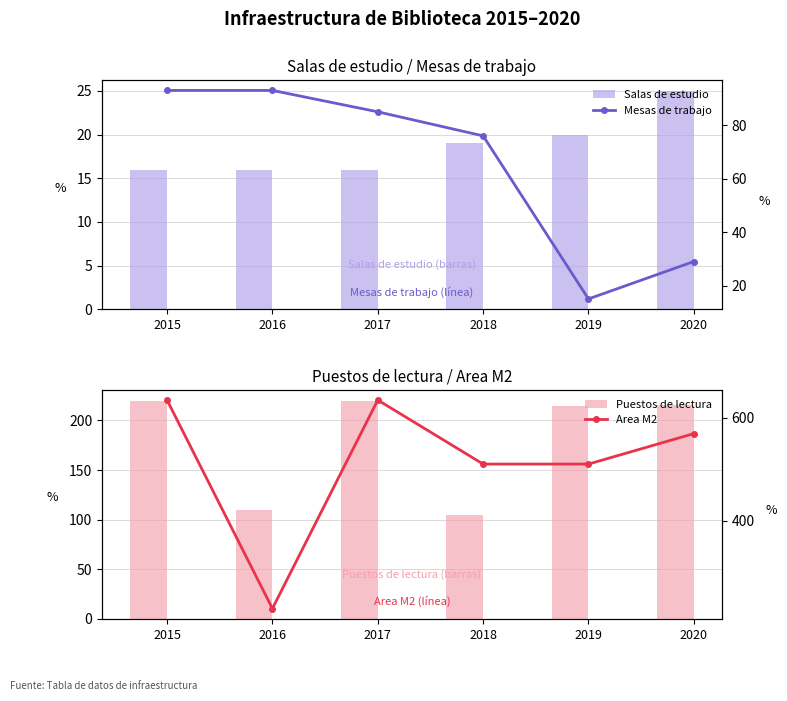

Reading left to right, transcribe all the data shown in this chart.

Salas de estudio: 16	16	16	19	20	25
Puestos de lectura: 220	110	220	105	215	216
Mesas de trabajo: 93	93	85	76	15	29
Area M2: 634	230	634	510	510	569